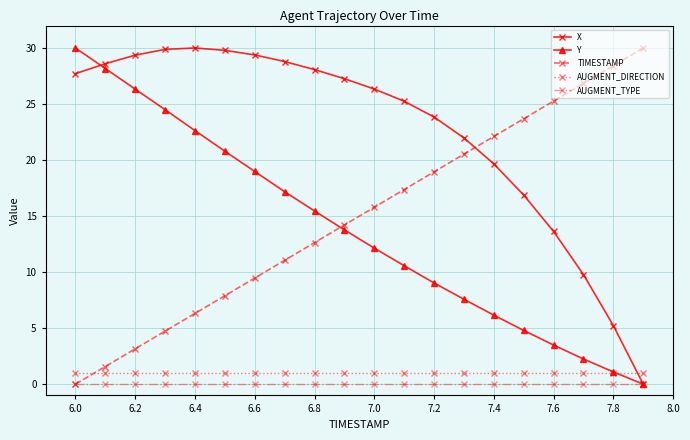

Which series has the largest total across all categories?

X